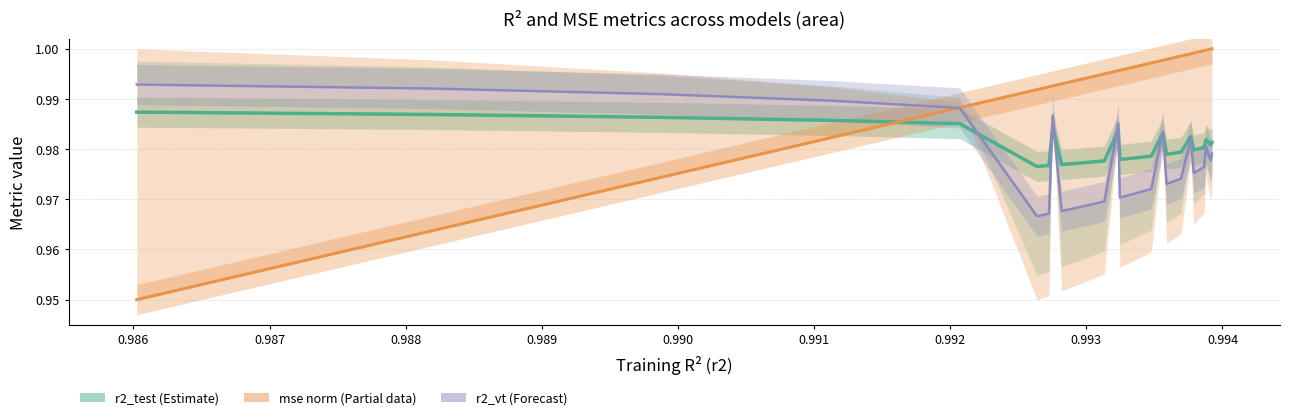

What is the sum of all mse (norm) values?

24.8